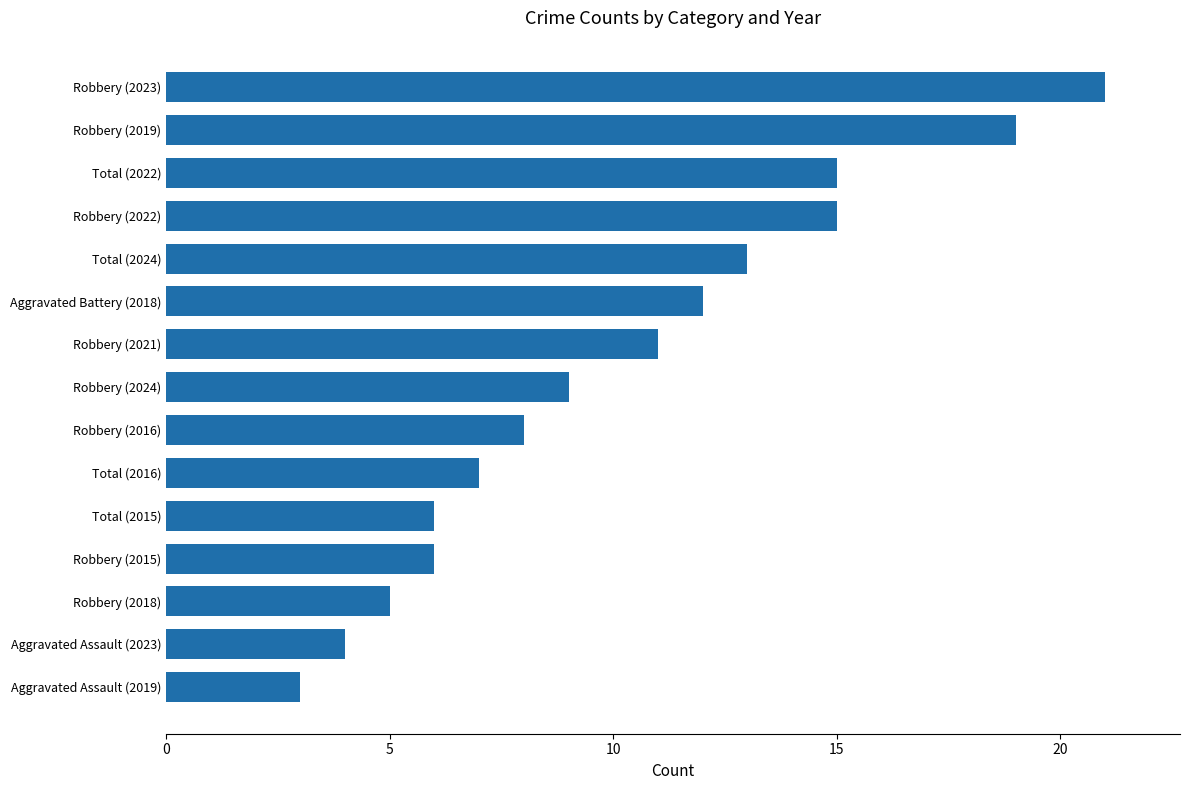

Where is the data nearest to the value 12?

Aggravated Battery (2018)